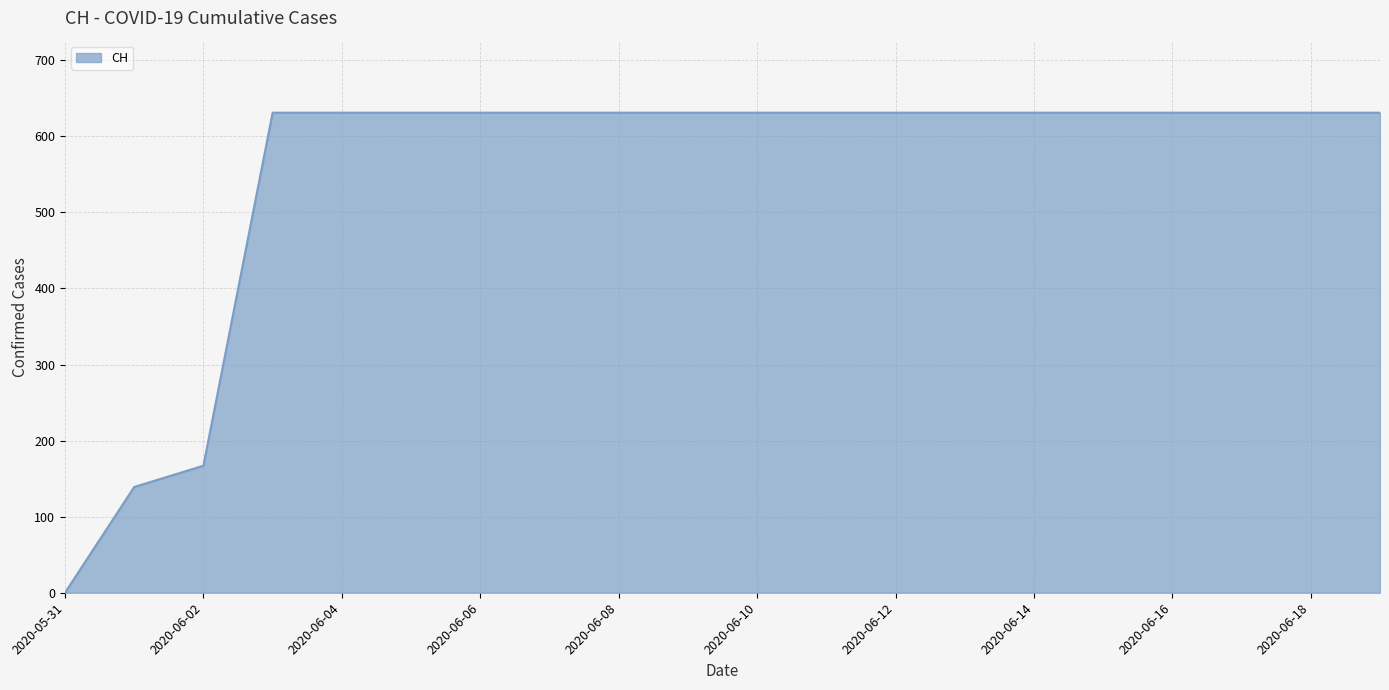

What is the difference between the maximum and minimum values?

631